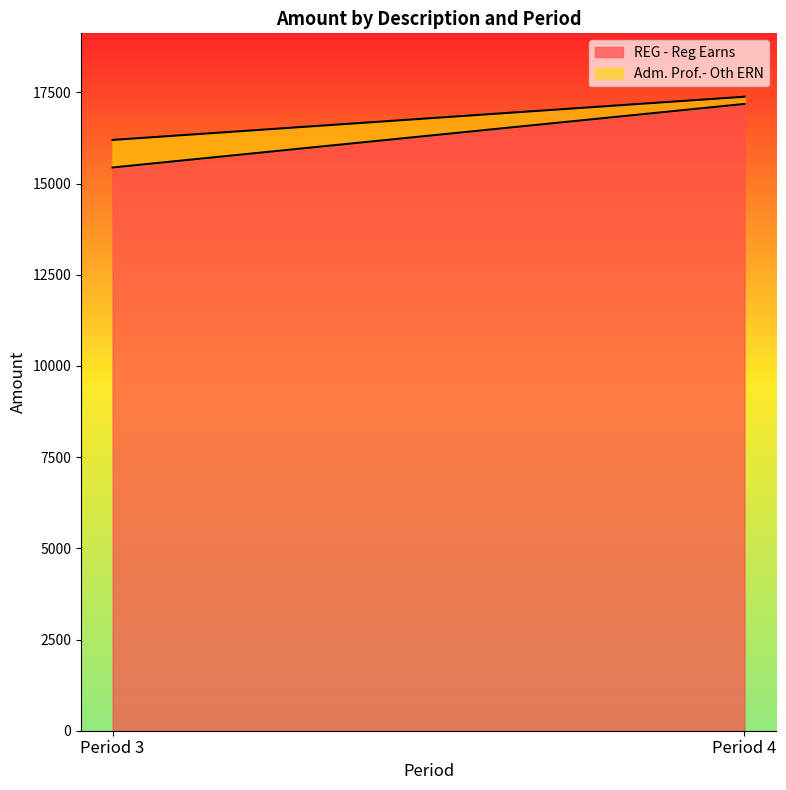

True or false: Adm. Prof.- Oth ERN has more than 2 points higher than both neighbors.

False